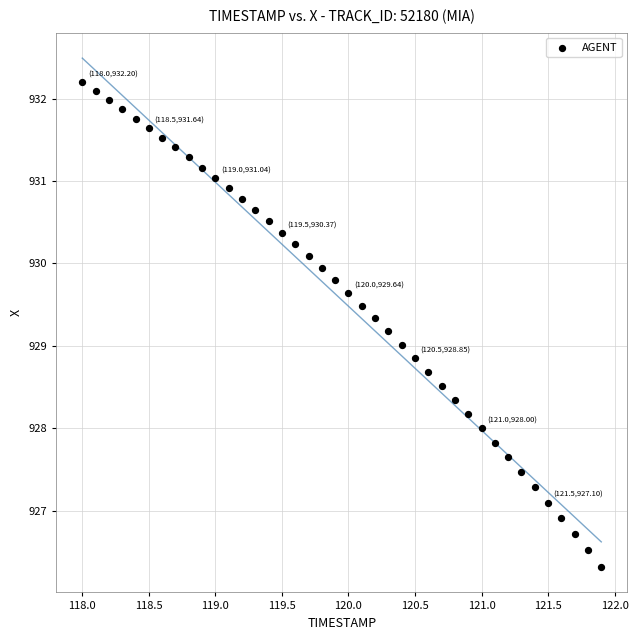

What is the range of X values (max minus min)?

3.9